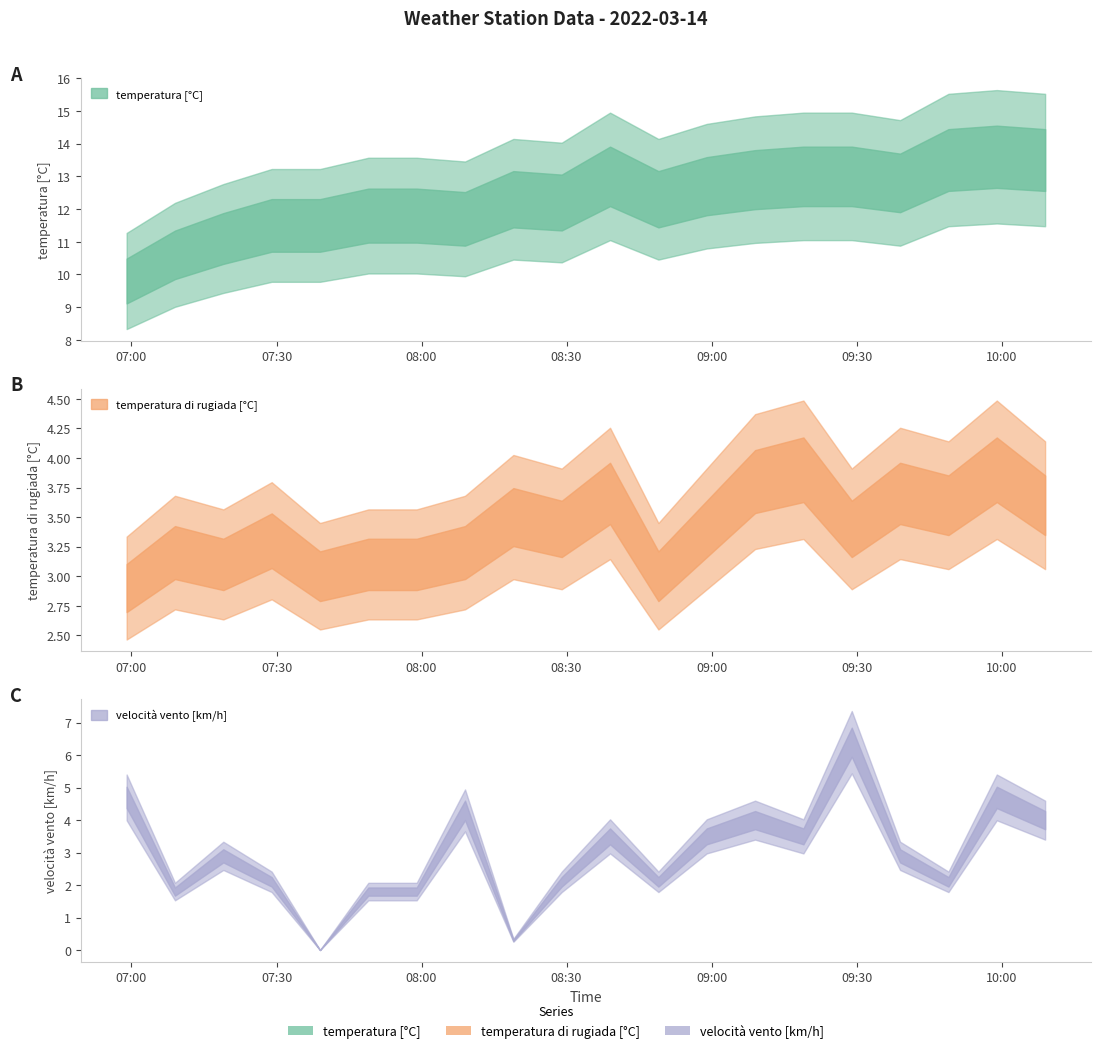

Between 2022-03-14 06:59:00 and 2022-03-14 07:59:00, which series saw the biggest shift?

velocità vento [km/h]